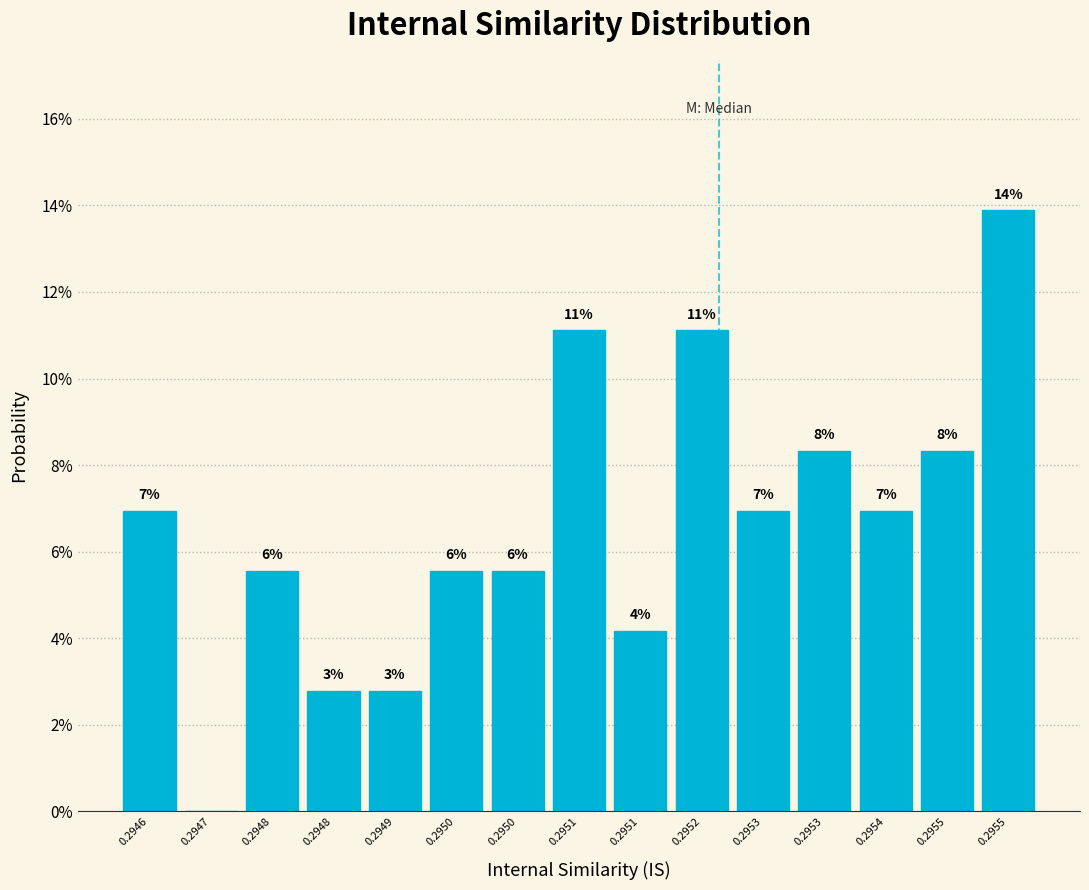

Are the bars horizontal?

No